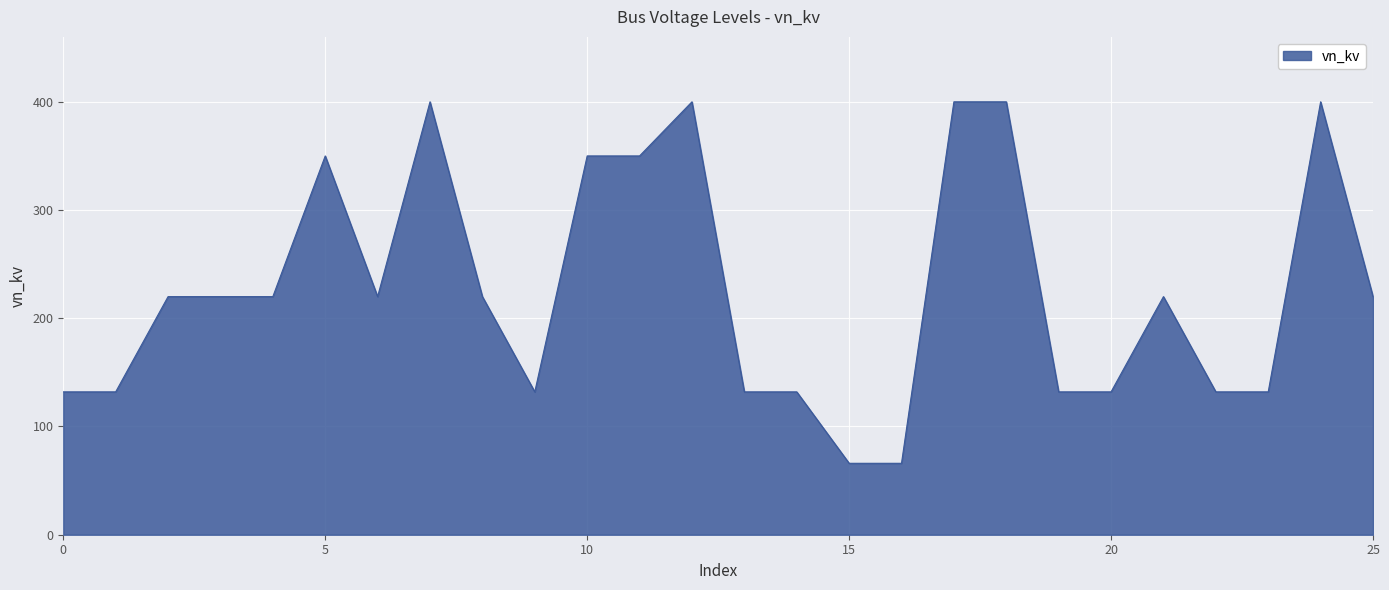

What is the difference between the maximum and minimum values?

334